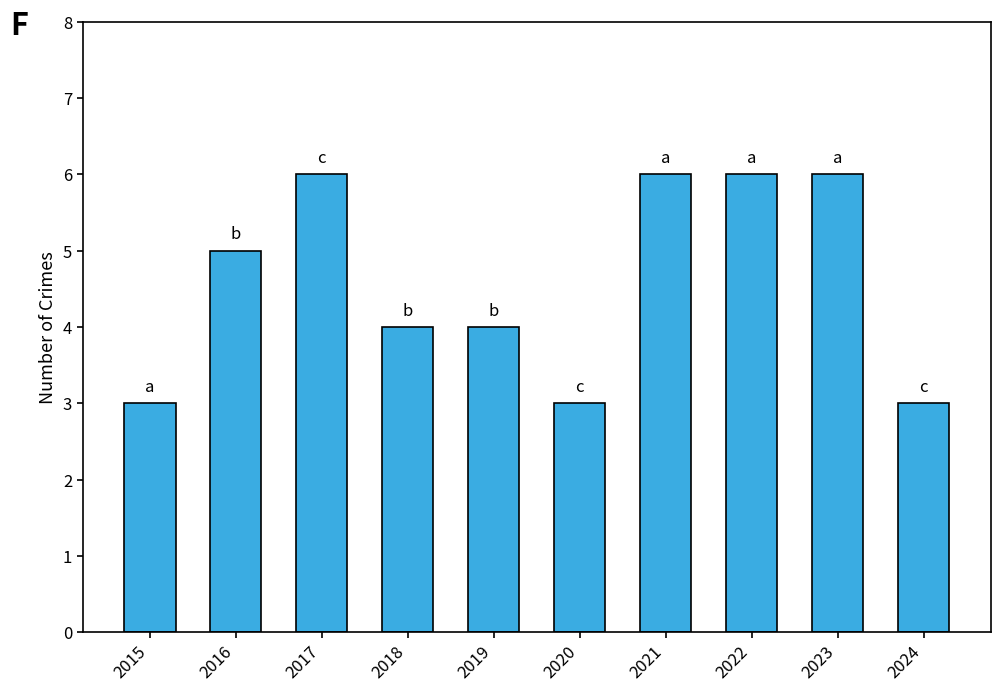

Reading left to right, extract all data points from this chart.

2015=3	2016=5	2017=6	2018=4	2019=4	2020=3	2021=6	2022=6	2023=6	2024=3